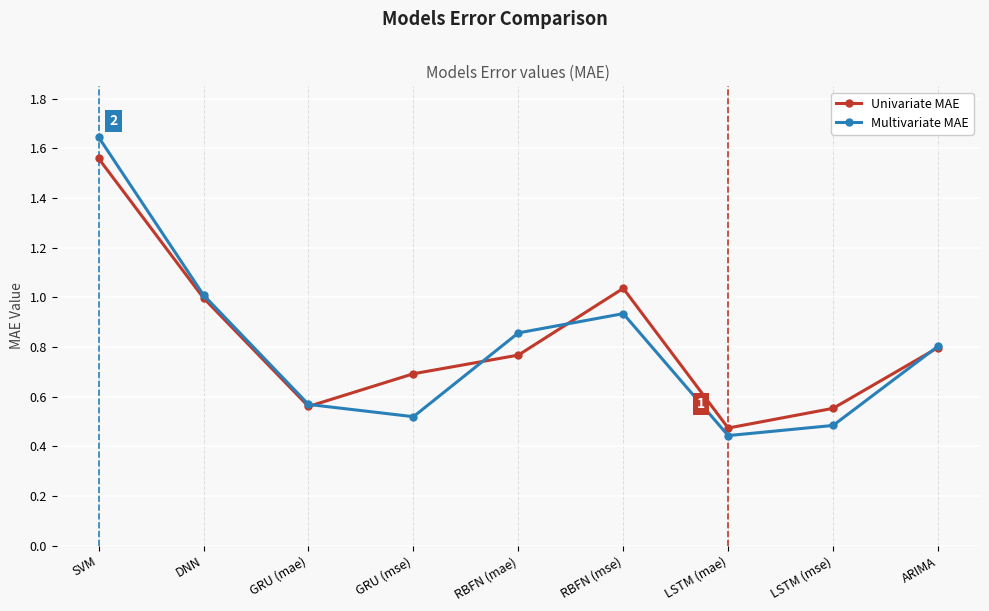

What is the label of the 6th point from the right?

GRU (mse)